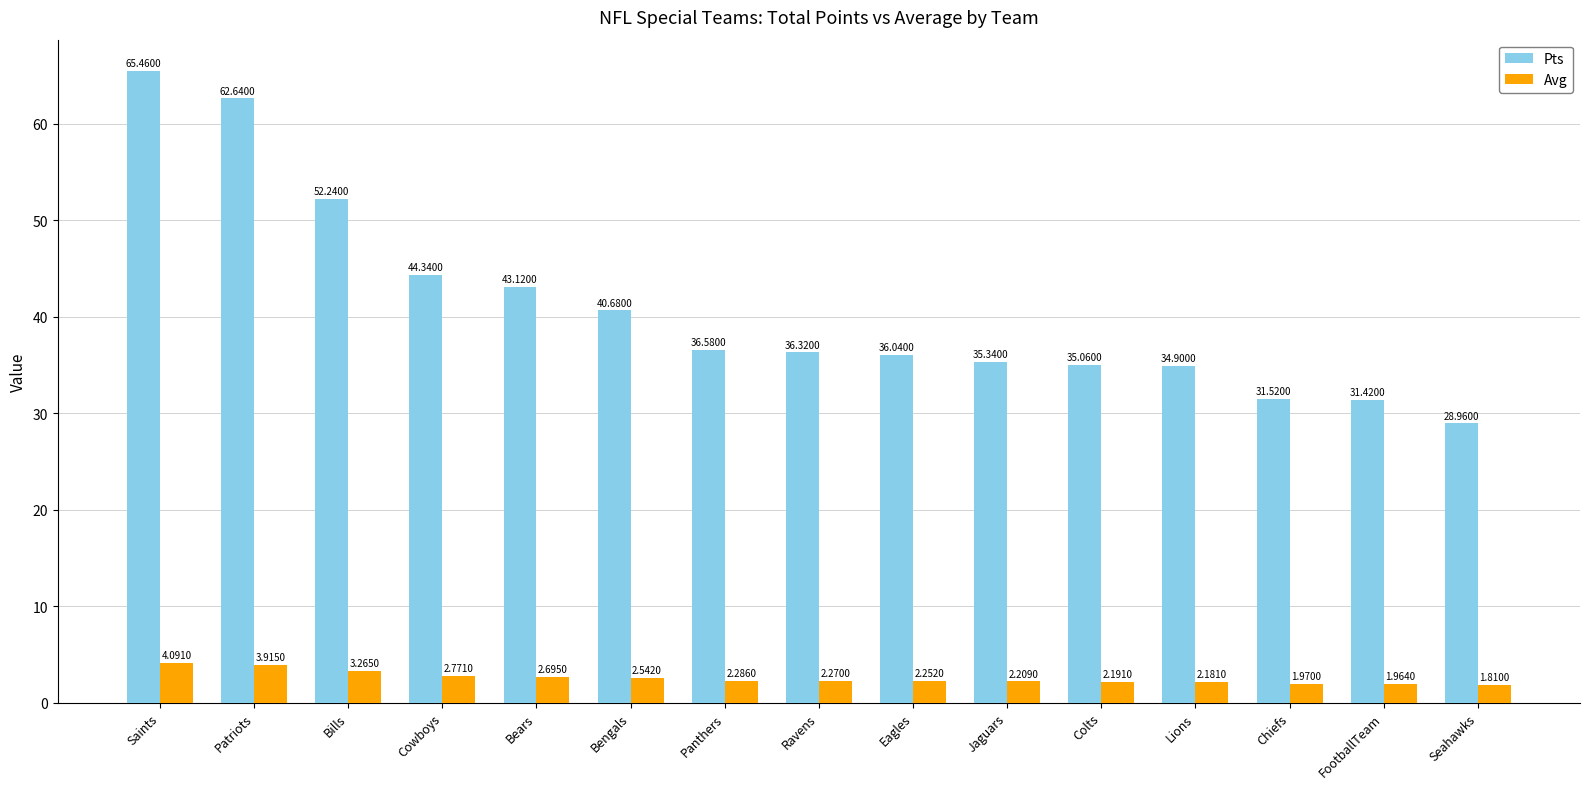

List the series in order of their overall mean, highest first.

Pts, Avg